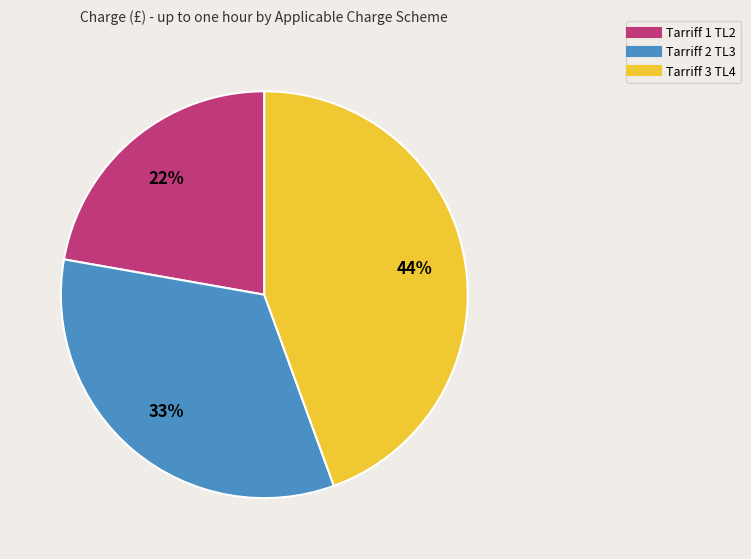

Combined, do Tarriff 3 TL4 and Tarriff 1 TL2 account for over 50%?

Yes